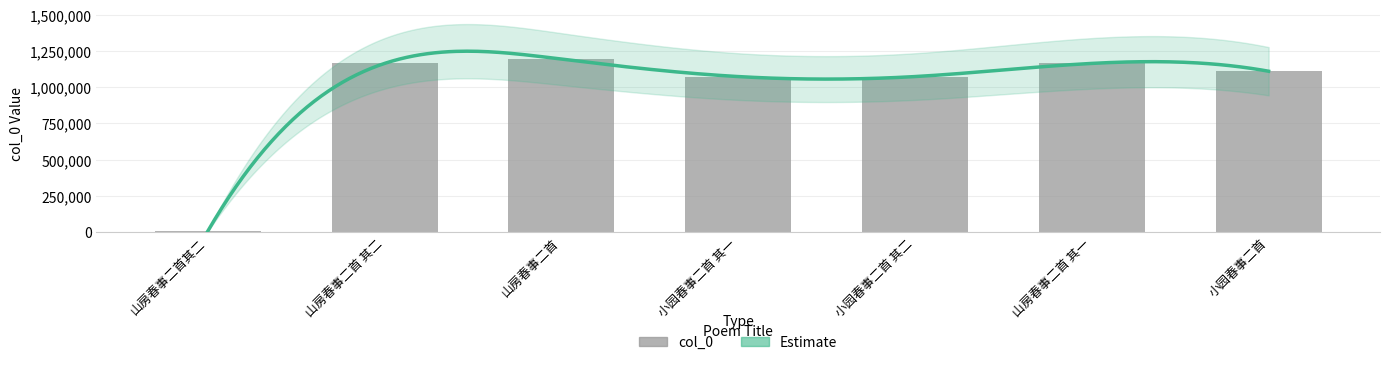

Reading left to right, extract all data points from this chart.

山房春事二首其二=6647	山房春事二首 其二=1164609	山房春事二首=1194271	小园春事二首 其一=1073765	小园春事二首 其二=1073766	山房春事二首 其一=1164608	小园春事二首=1110562